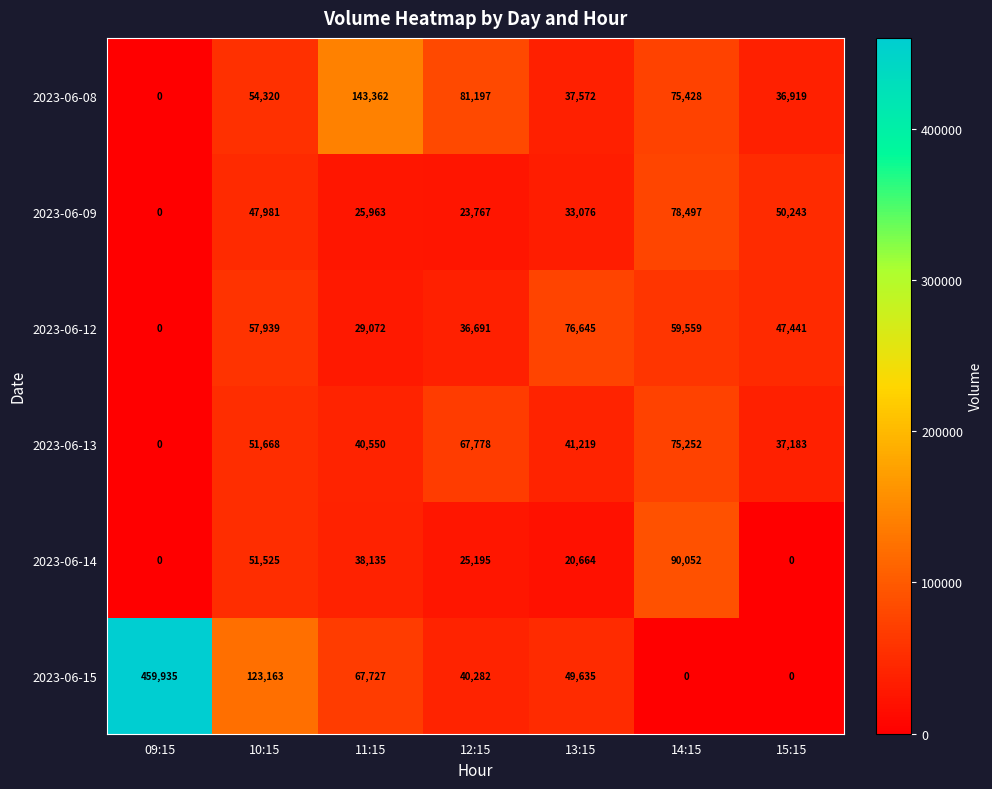

What is the difference between the maximum and second lowest values in the 2023-06-08 series?

106443